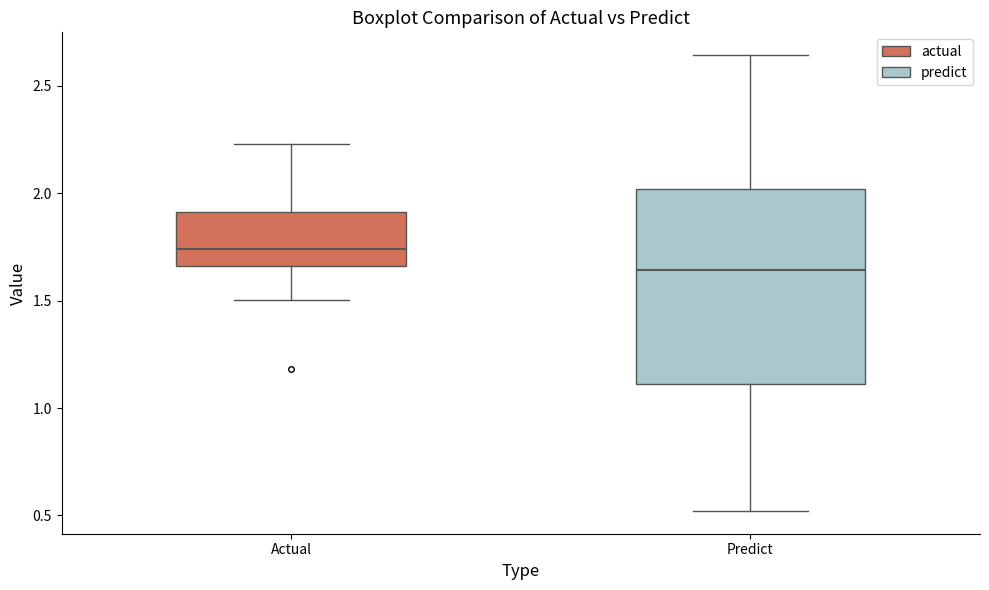

Reading left to right, transcribe this box plot: for each box, give where its median line is, the range the box spans, and where its two whiskers end, as read against the y-axis. The values are not printed on the chart, so give them approximately, as read against the axis.

Actual: median 1.75, box 1.65 to 1.90, whiskers 1.50 to 2.25
Predict: median 1.65, box 1.10 to 2.00, whiskers 0.50 to 2.65